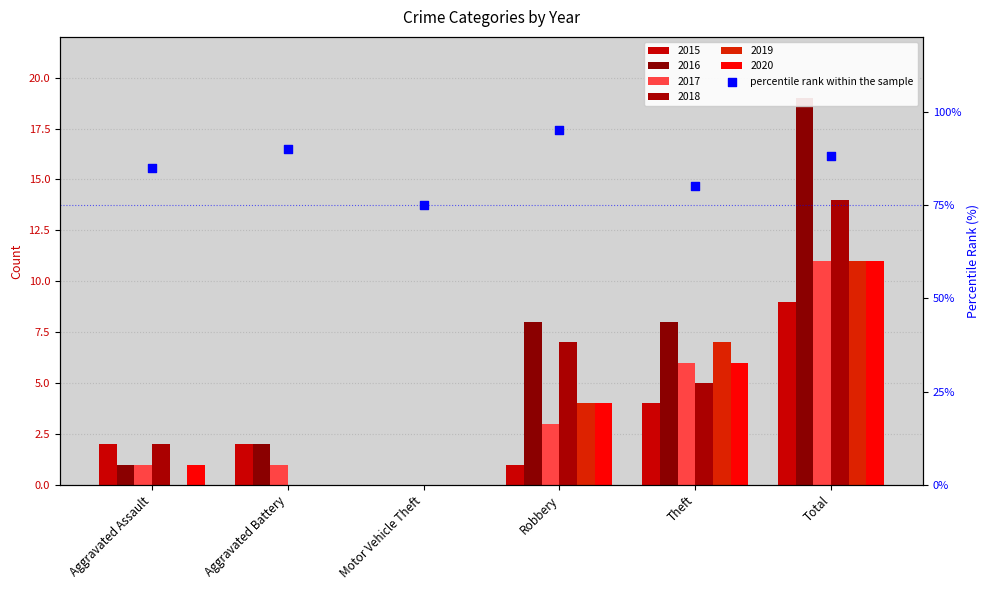

Which has a higher value, Theft or Total?

Total